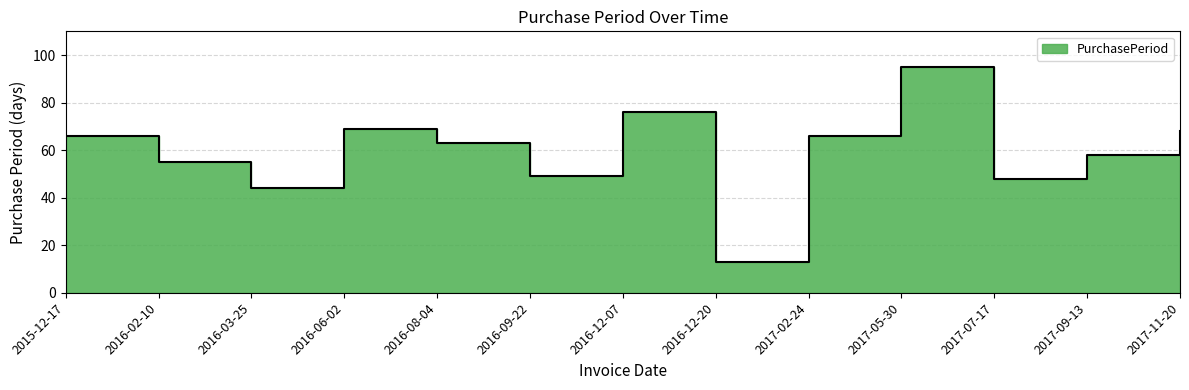

Reading left to right, list all the values displayed in this chart.

66	55	44	69	63	49	76	13	66	95	48	58	68